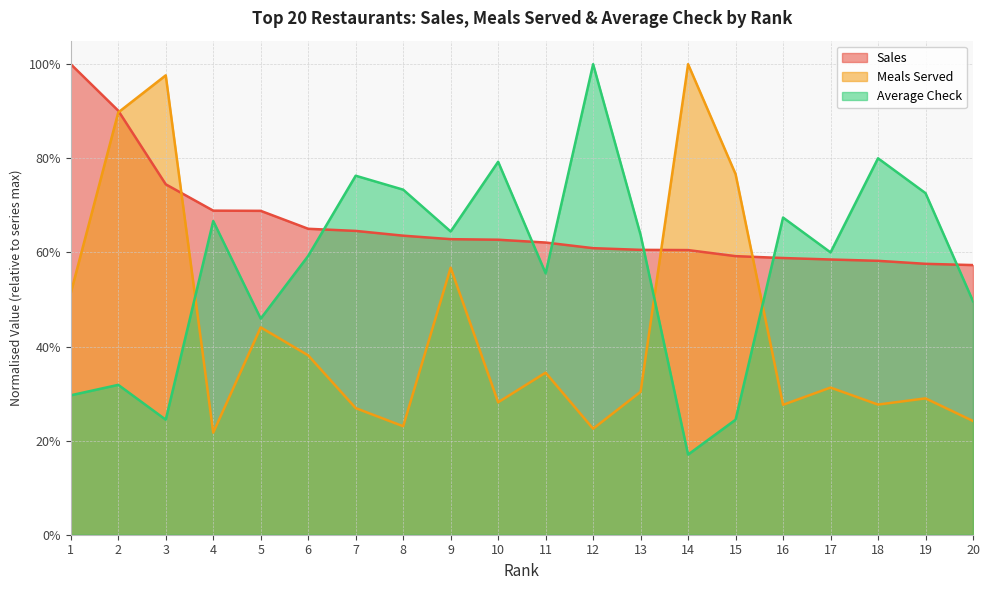

How many interior local peaks does the Meals Served series have?

7